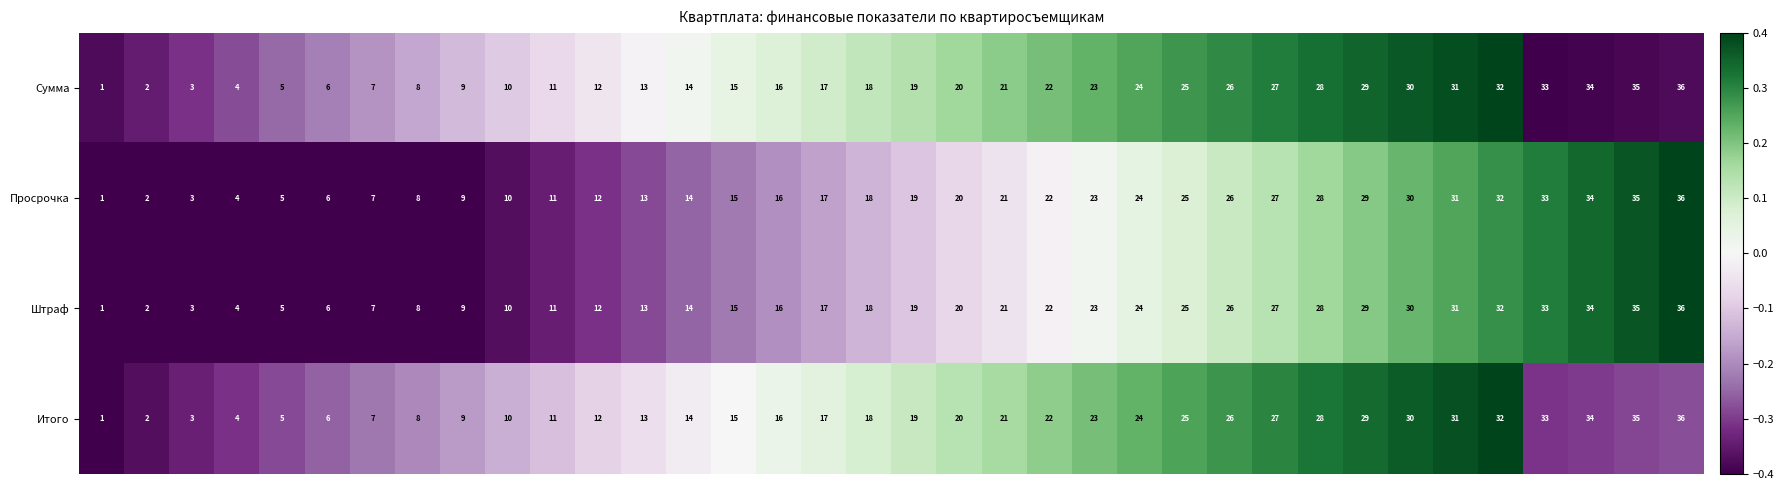

What is the maximum value for Просрочка?

36